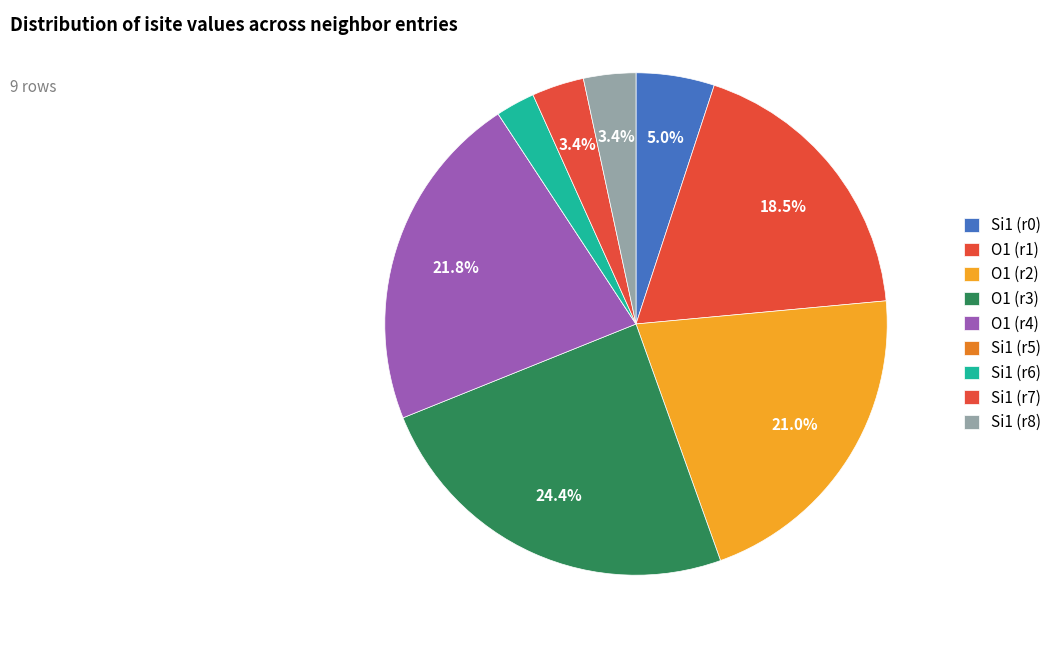

How many slices are in this pie chart?

9